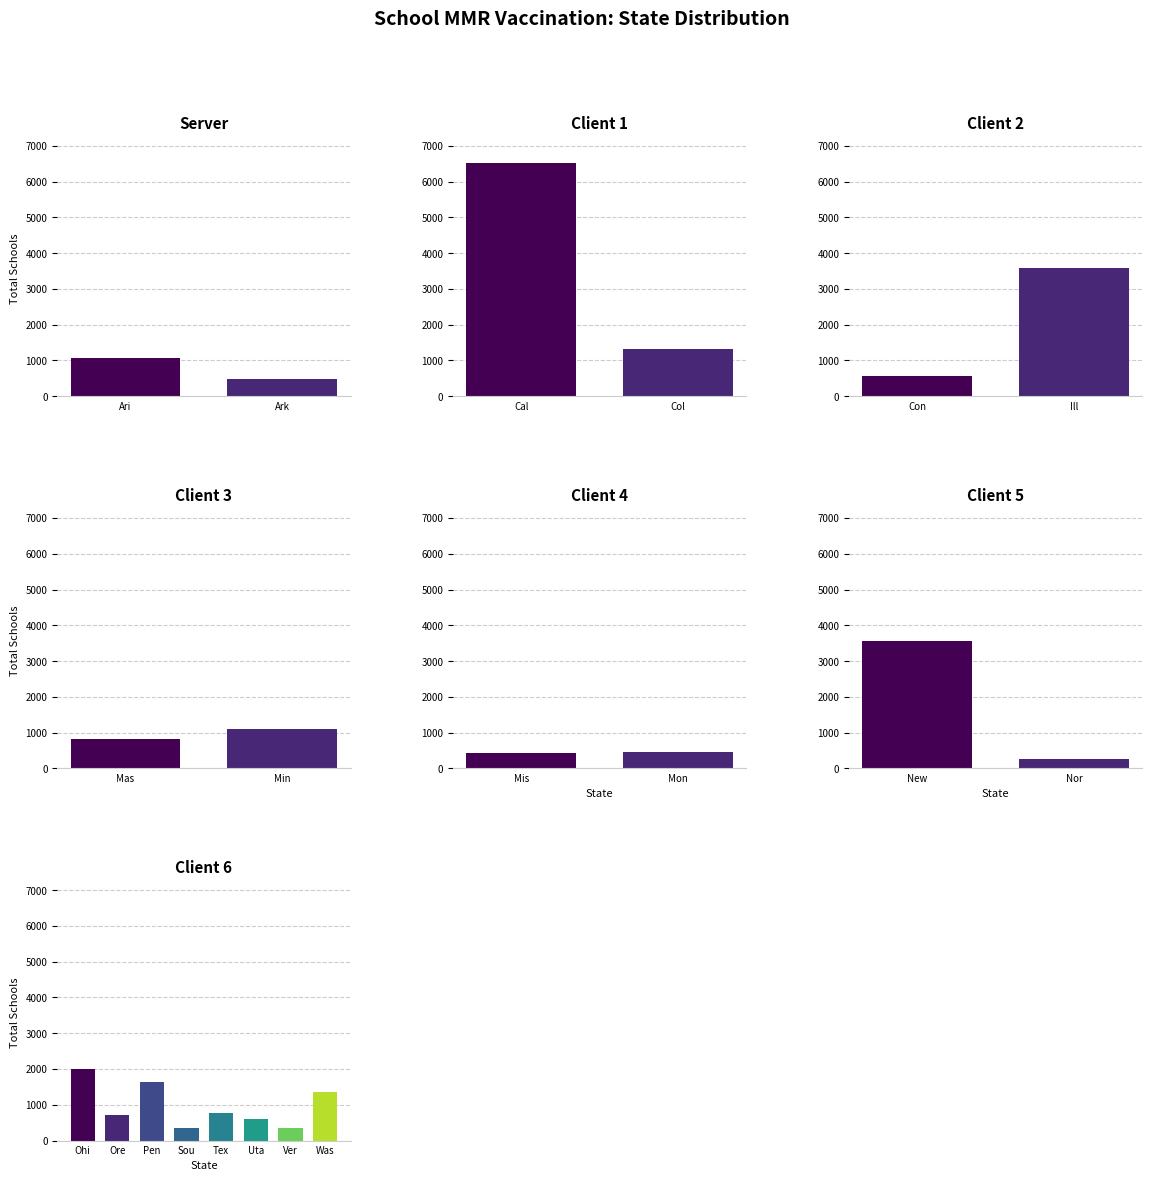

The value of Total Schools at Massachusetts is 1424.8. True or false?

False